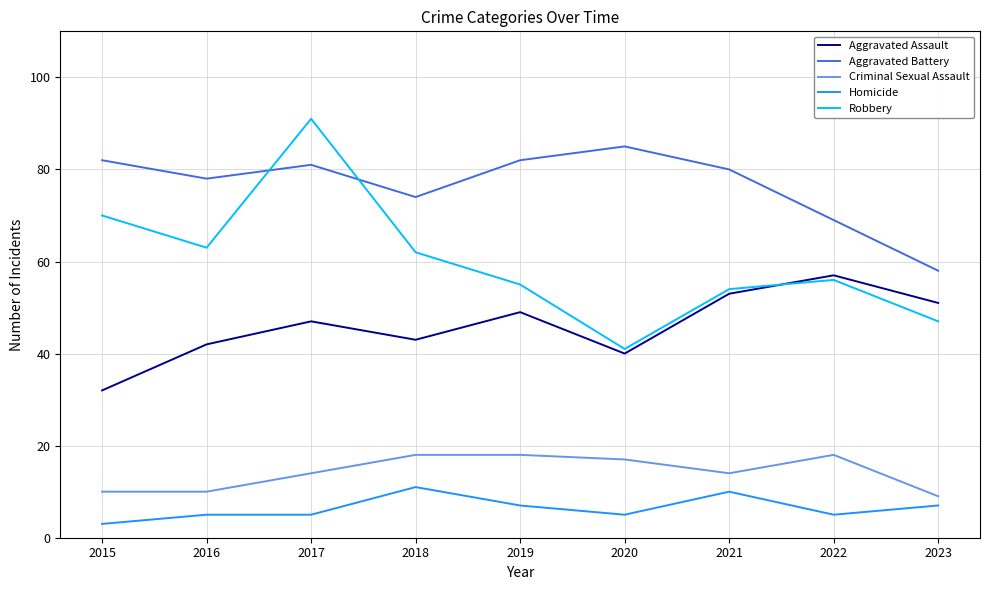

The Aggravated Assault series shows 34 at 2023. True or false?

False